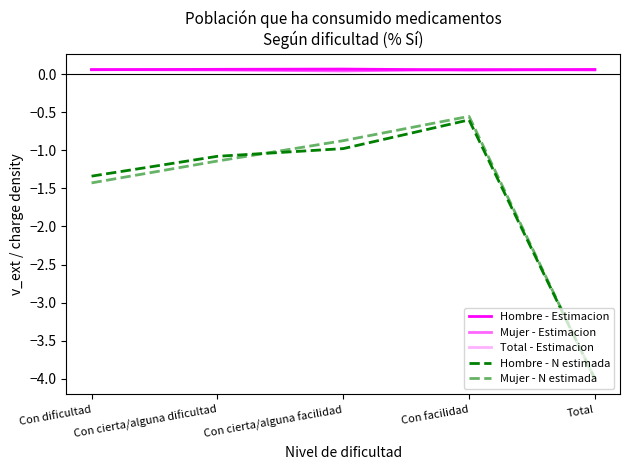

How many values in the Mujer - N estimada series are below -1?

3